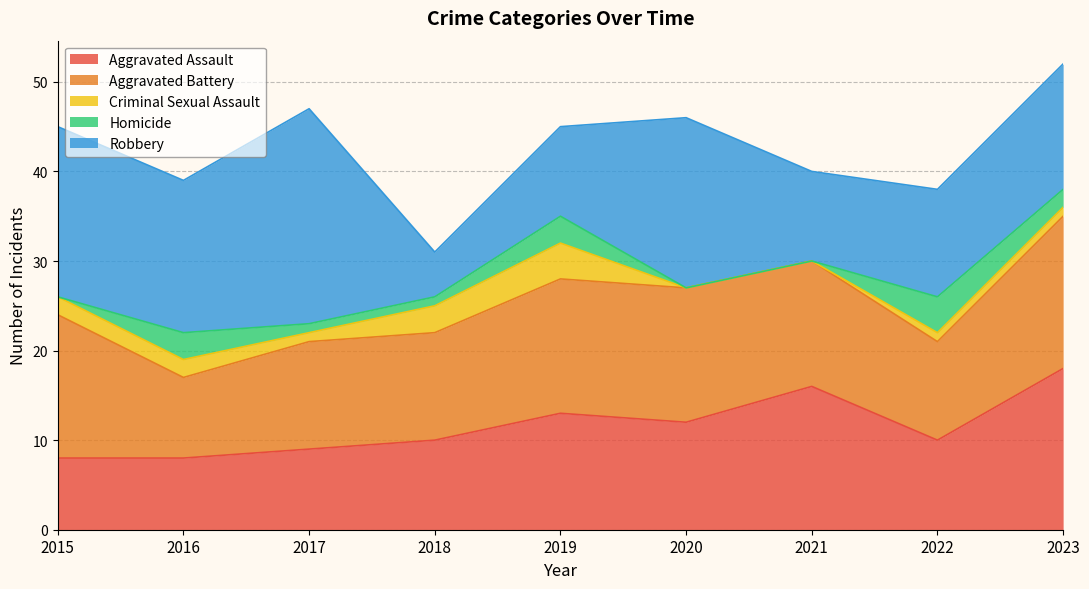

True or false: Aggravated Battery has more than 2 points higher than both neighbors.

False